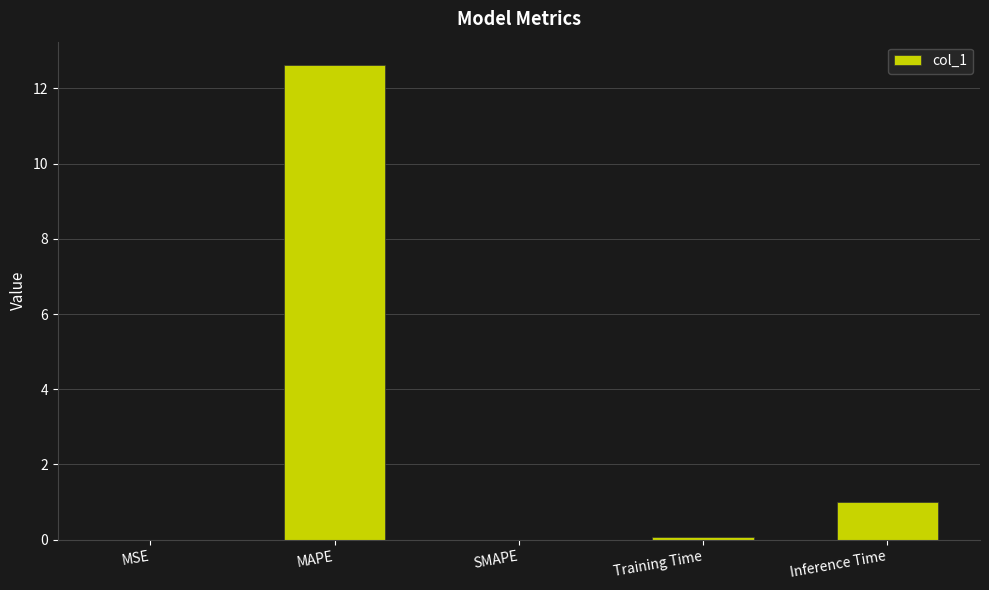

Which has a higher value, MAPE or MSE?

MAPE